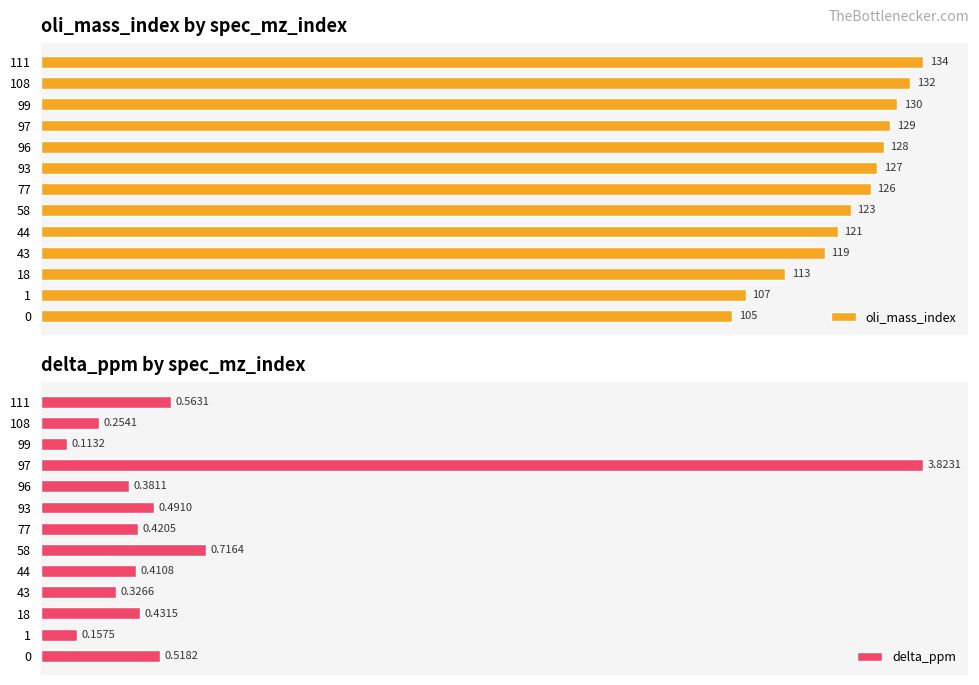

What is the difference between the maximum and minimum values in the oli_mass_index series?

29.0